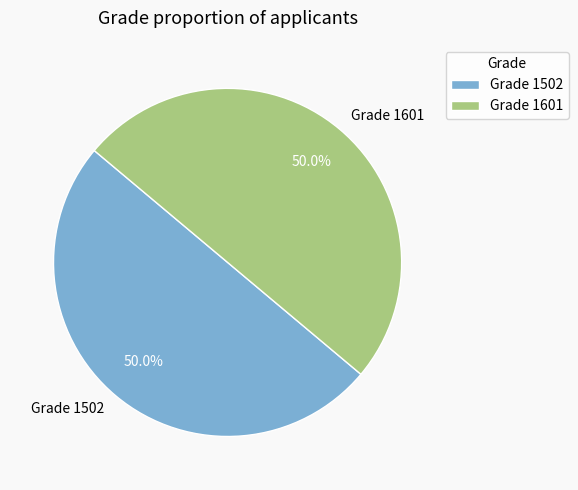

Combined, do Grade 1601 and Grade 1502 account for over 50%?

Yes